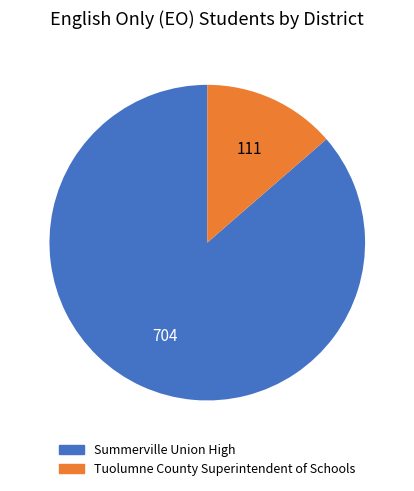

True or false: Summerville Union High accounts for 86% of the total.

True